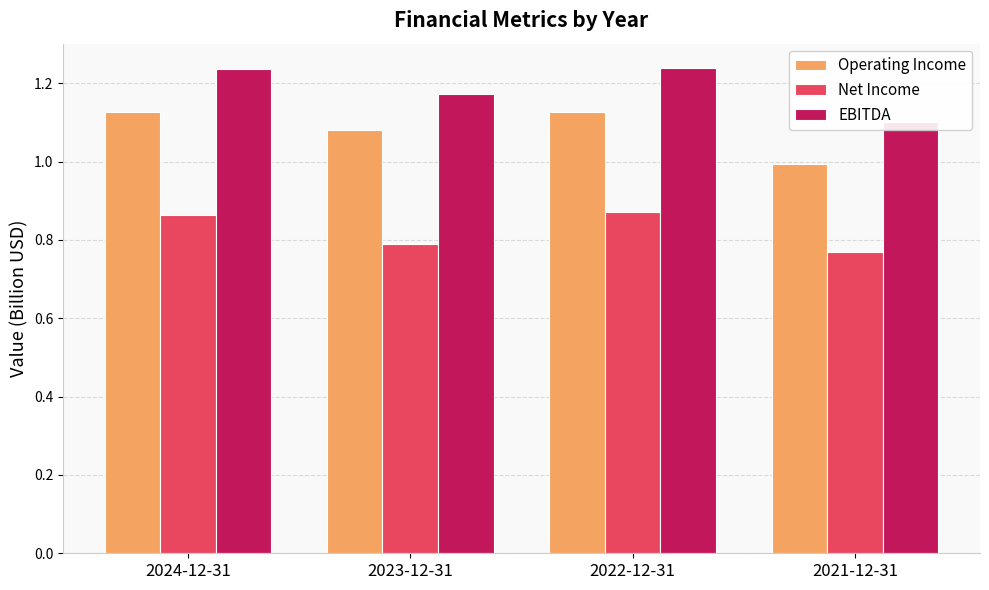

What value does the Net Income series have at 2021-12-31?

0.8